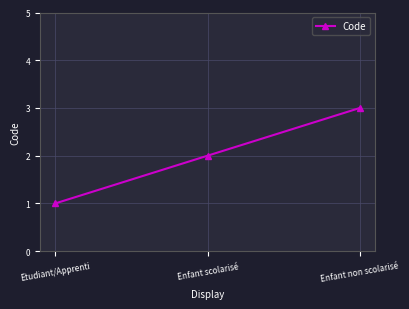

Is it true that the value at Enfant non scolarisé is 1?

False